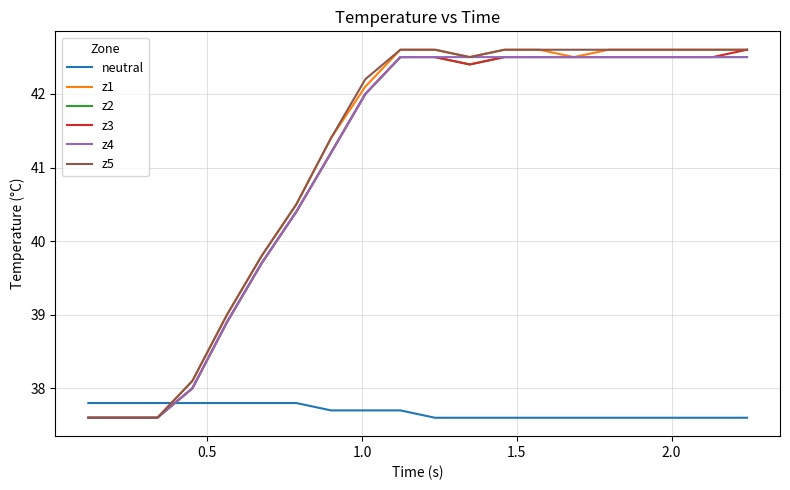

How many intersections are there between neutral and z3?

1